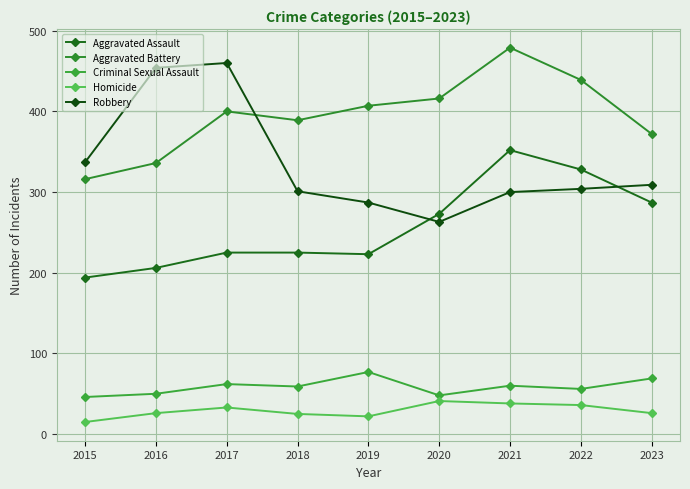

Which label corresponds to the largest value in the chart?

2021